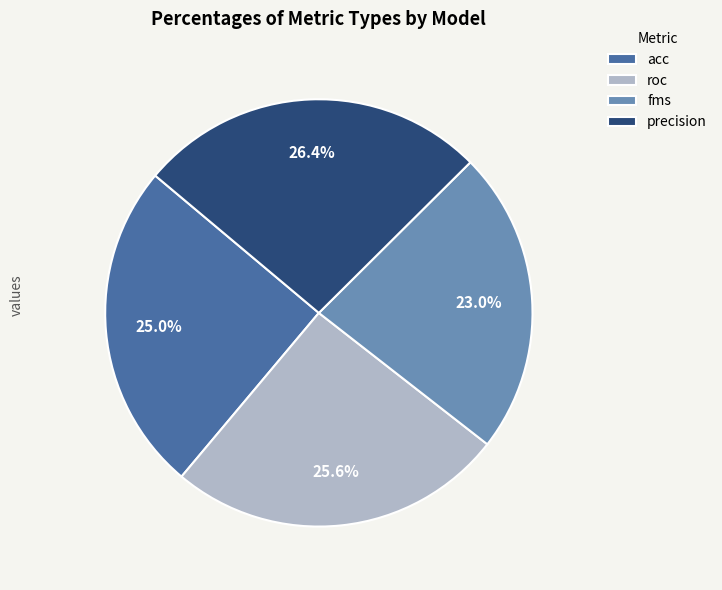

Which slice is the largest?

precision